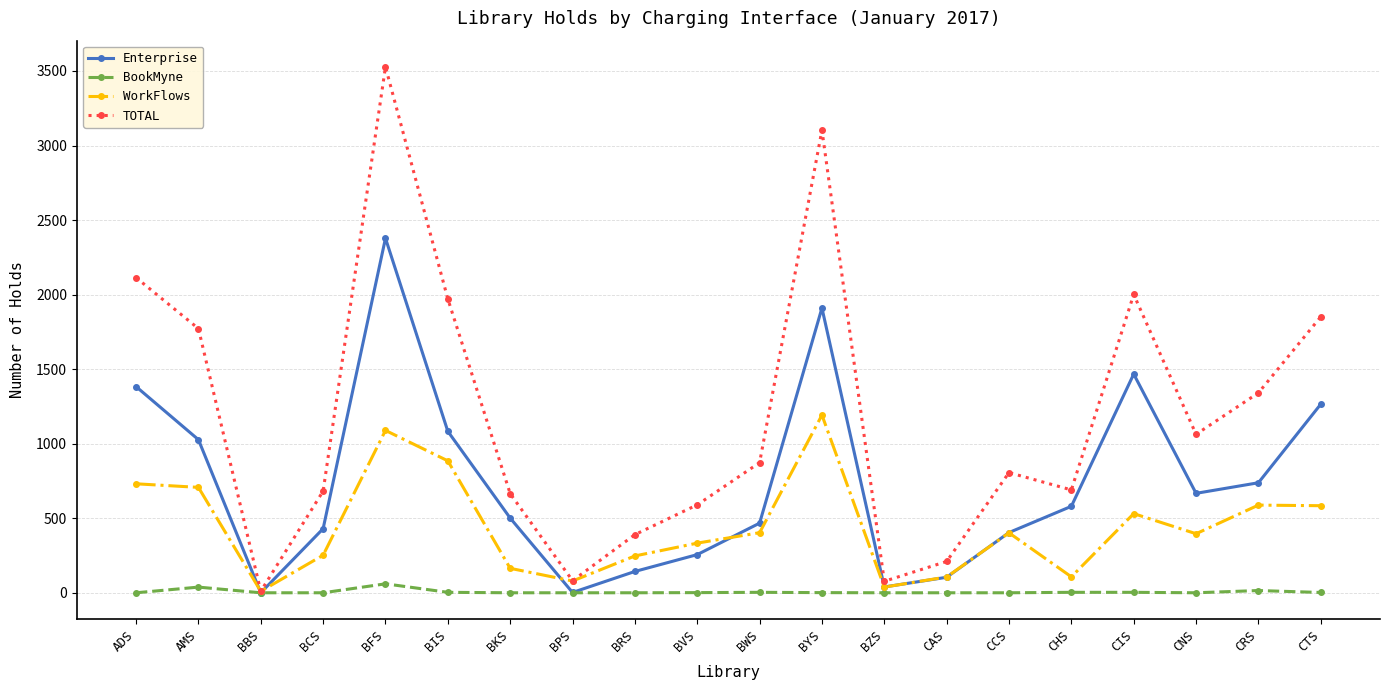

Is this an area chart (filled region under the line)?

No